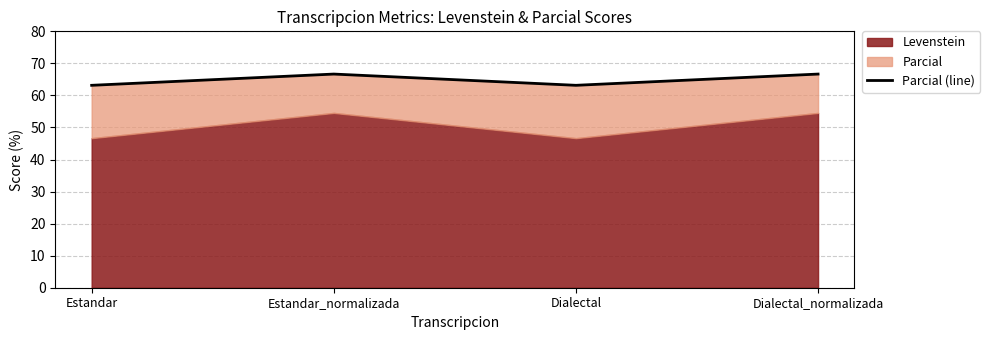

Which label corresponds to the largest value in the chart?

Estandar_normalizada